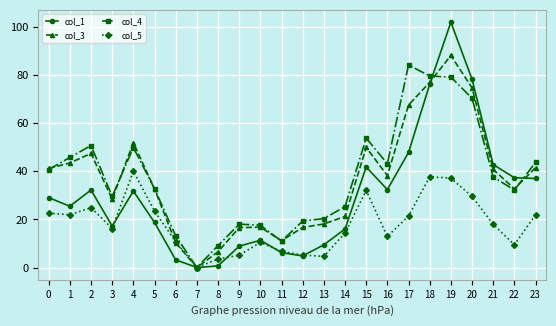

Which series has the widest spread of values?

col_1